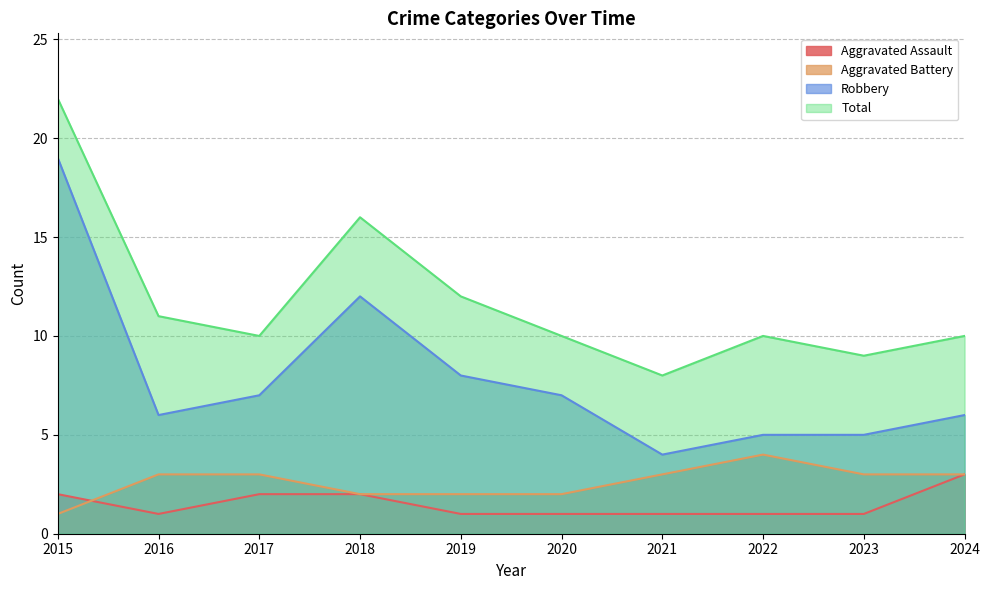

How many data points in Total are above 10?

4